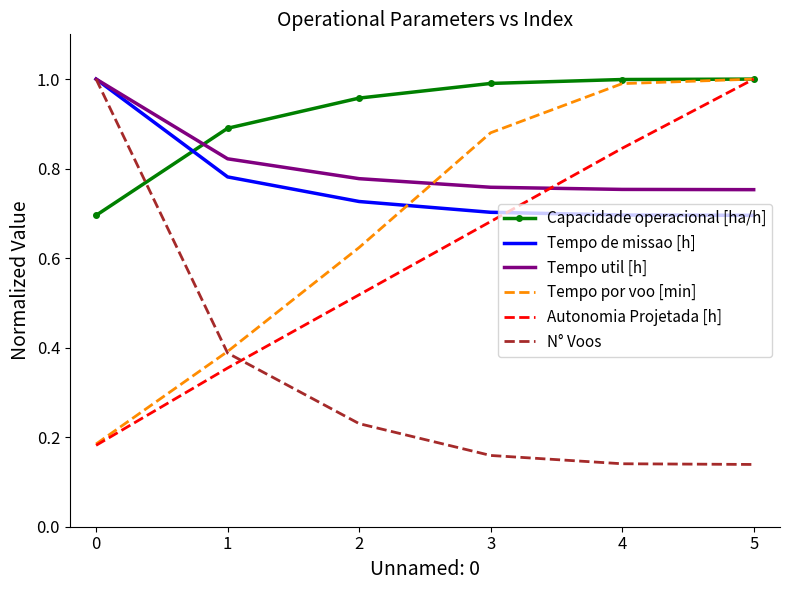

Is the value of Capacidade operacional [ha/h] at 1 greater than the value of Tempo util [h] at 2?

Yes